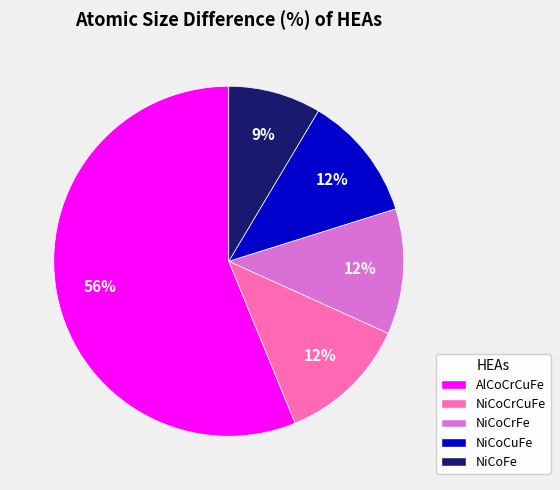

Count the number of slices in the pie.

5